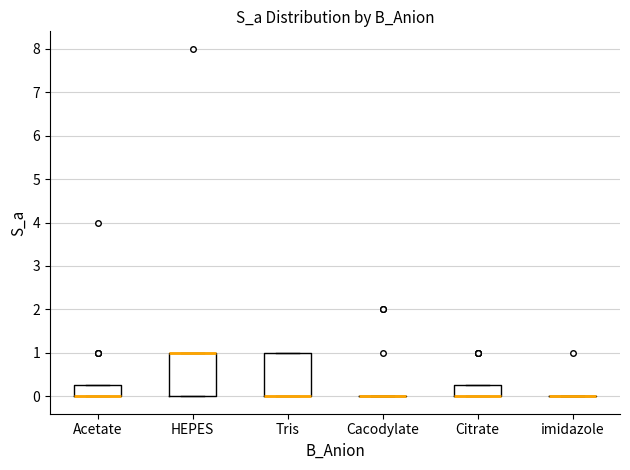

Where is the lower edge of the box for Citrate on the y-axis? The values are not printed on the chart, so give them approximately, as read against the axis.

0.0